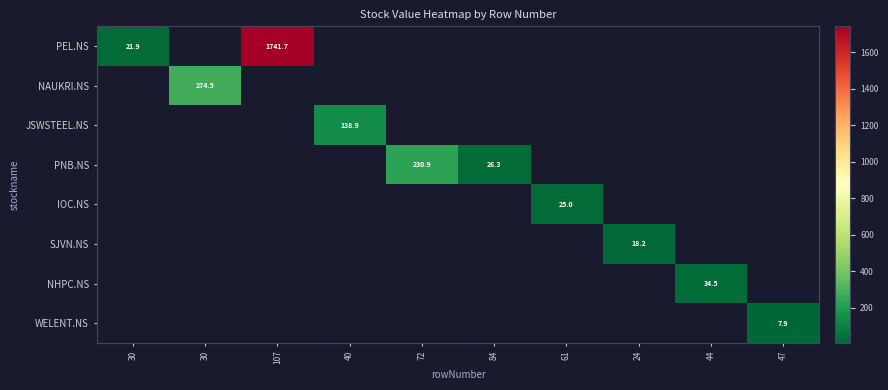

At which label does PEL.NS reach its peak?

107